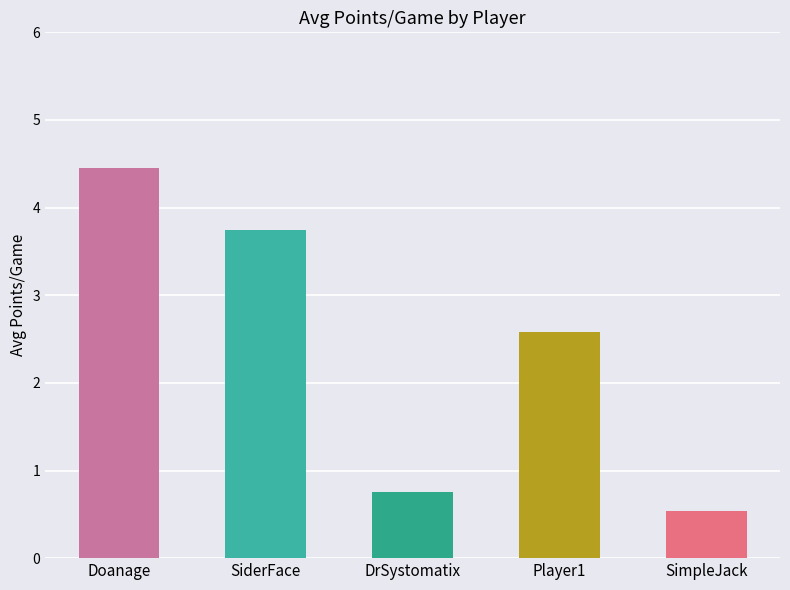

Reading left to right, extract all data points from this chart.

4.5	3.8	0.8	2.6	0.5